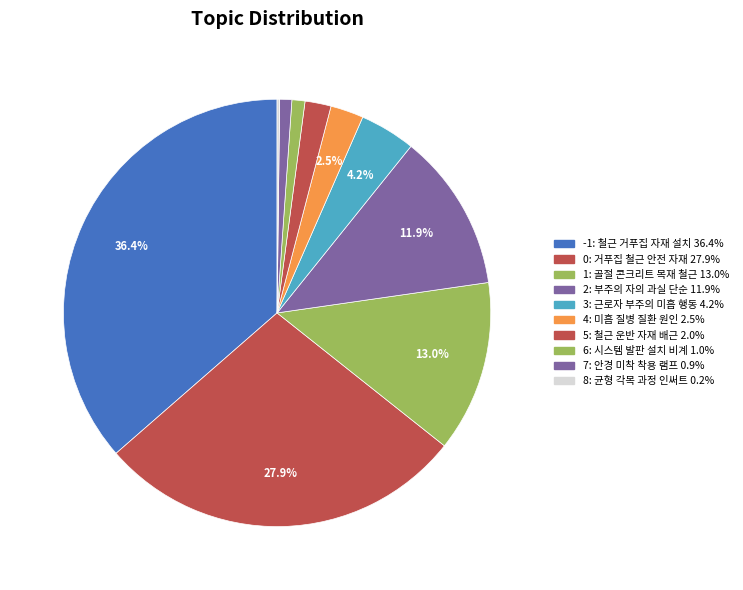

Which category has the biggest portion of the pie?

-1